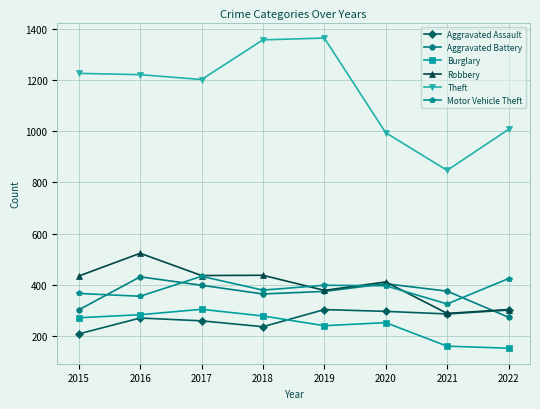

Where is the first local minimum for Theft?

2017